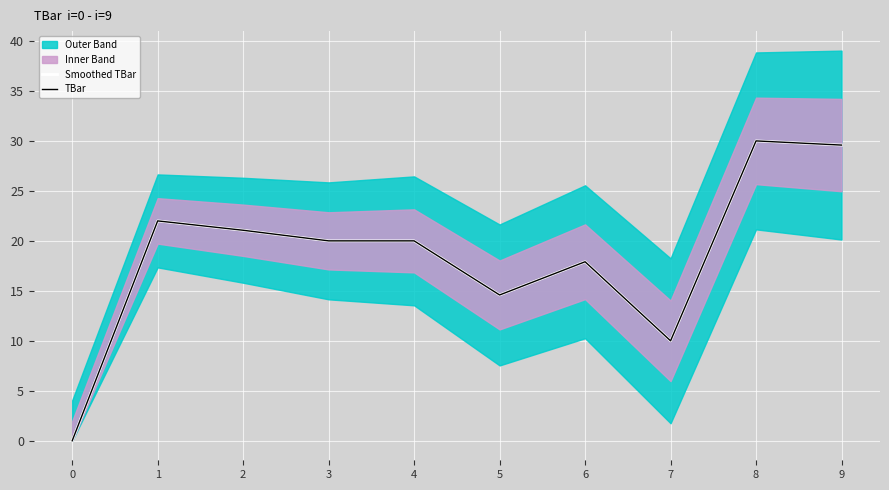

Reading left to right, transcribe all the data shown in this chart.

Smoothed TBar: 0.0	22.0	21.1	20.0	20.0	14.6	17.9	10.0	30.0	29.6
TBar: 0.0	22.0	21.1	20.0	20.0	14.6	17.9	10.0	30.0	29.6